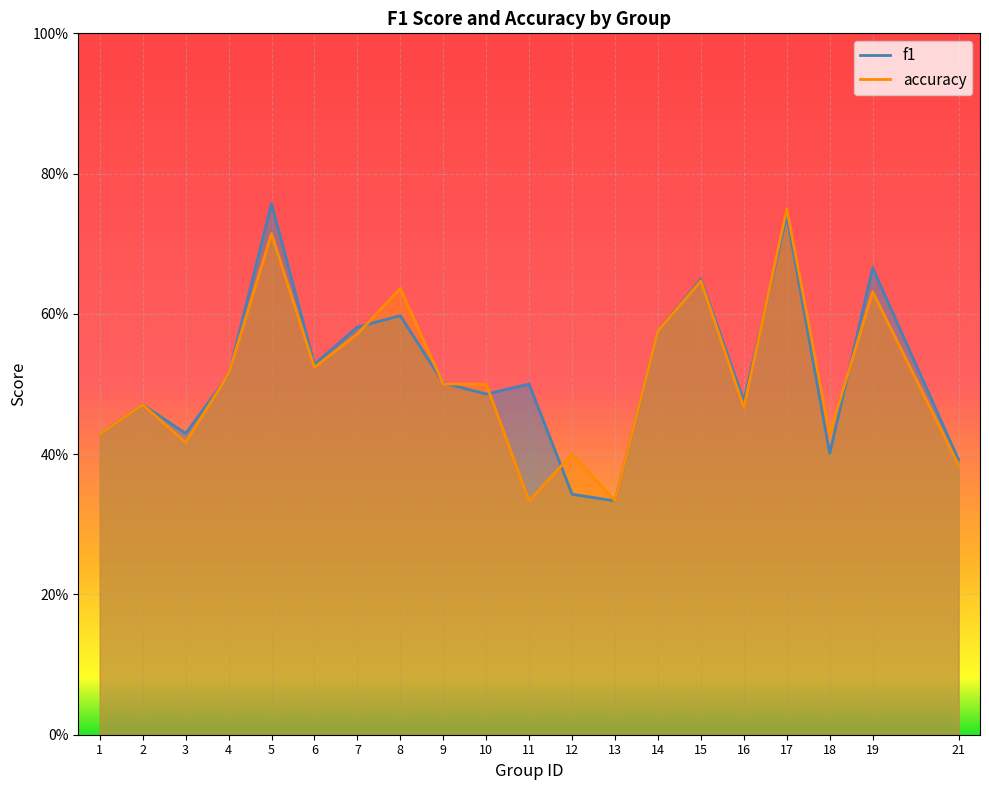

What are all the series names shown in the legend?

f1, accuracy